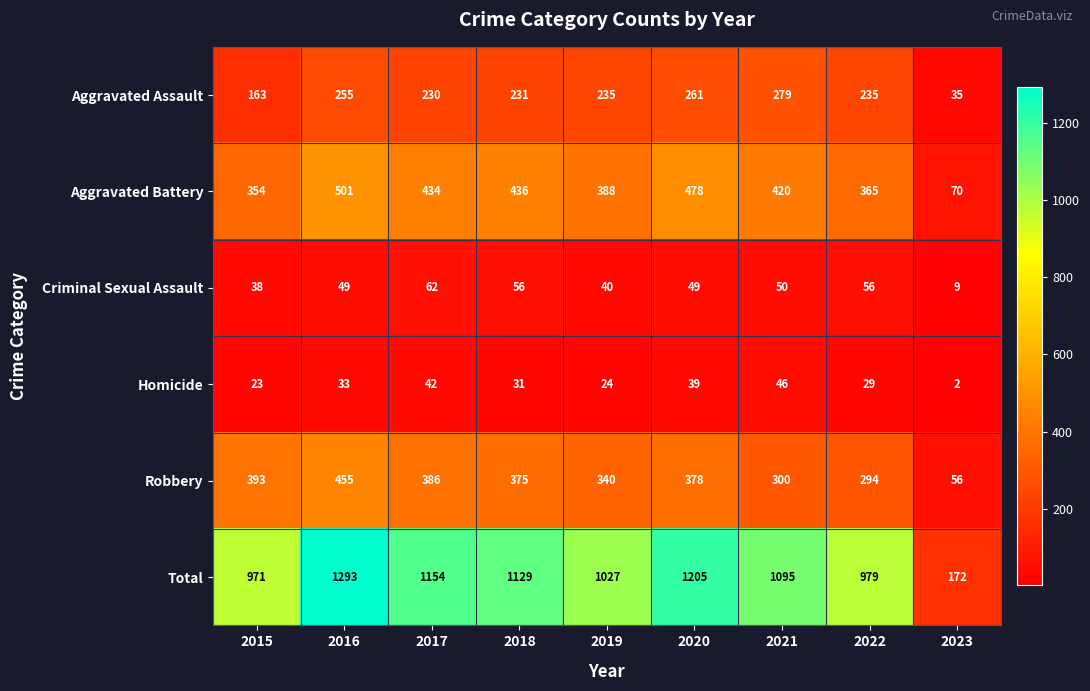

Which series changed the most between 2017 and 2019?

Total